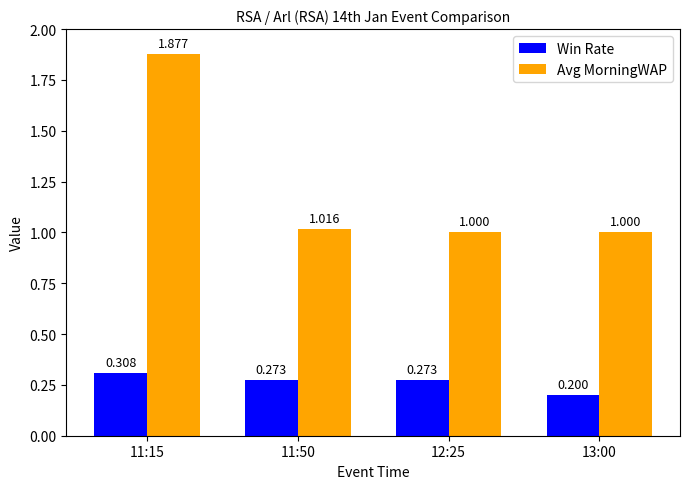

Is the value of Win Rate at 12:25 greater than the value of Avg MorningWAP at 12:25?

No